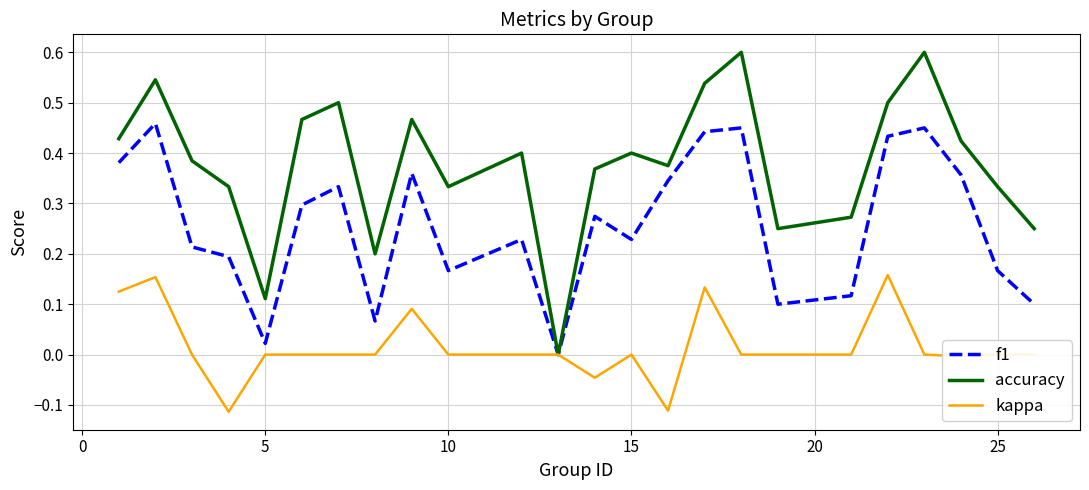

What is the maximum value shown in the chart?

0.6